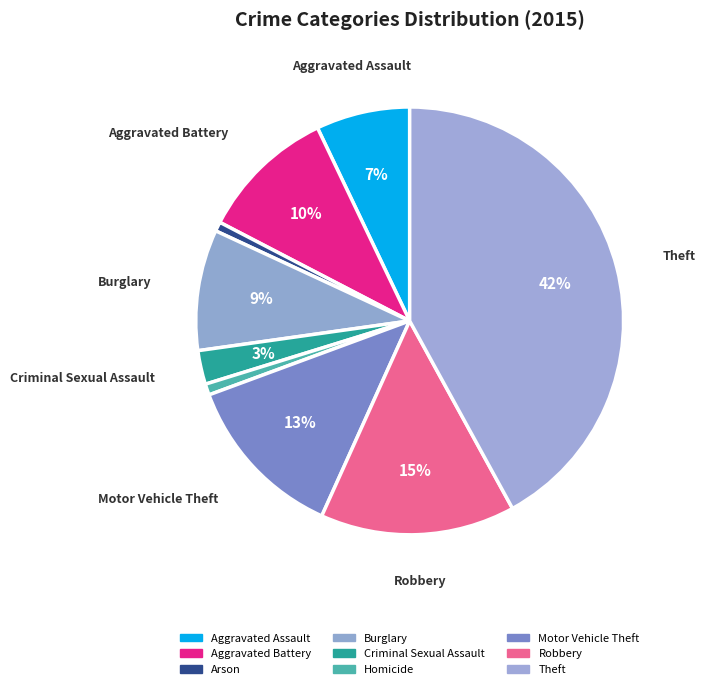

Is there a majority slice in this chart?

No